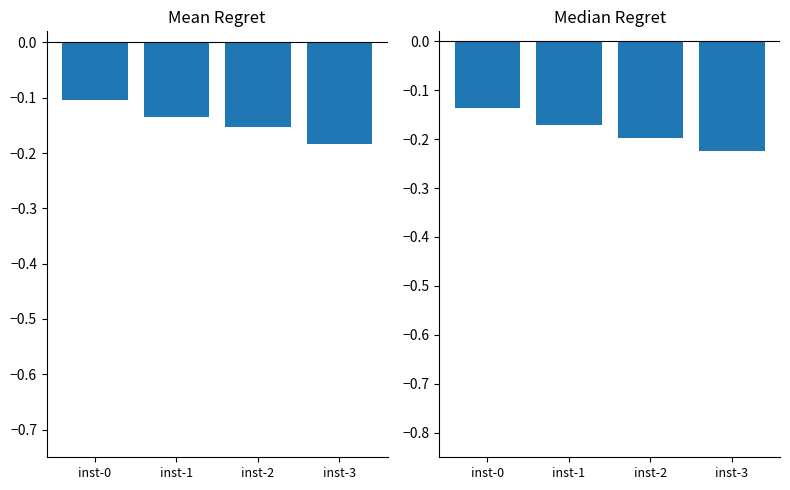

Which category has the highest value in the mean regret series?

inst-0